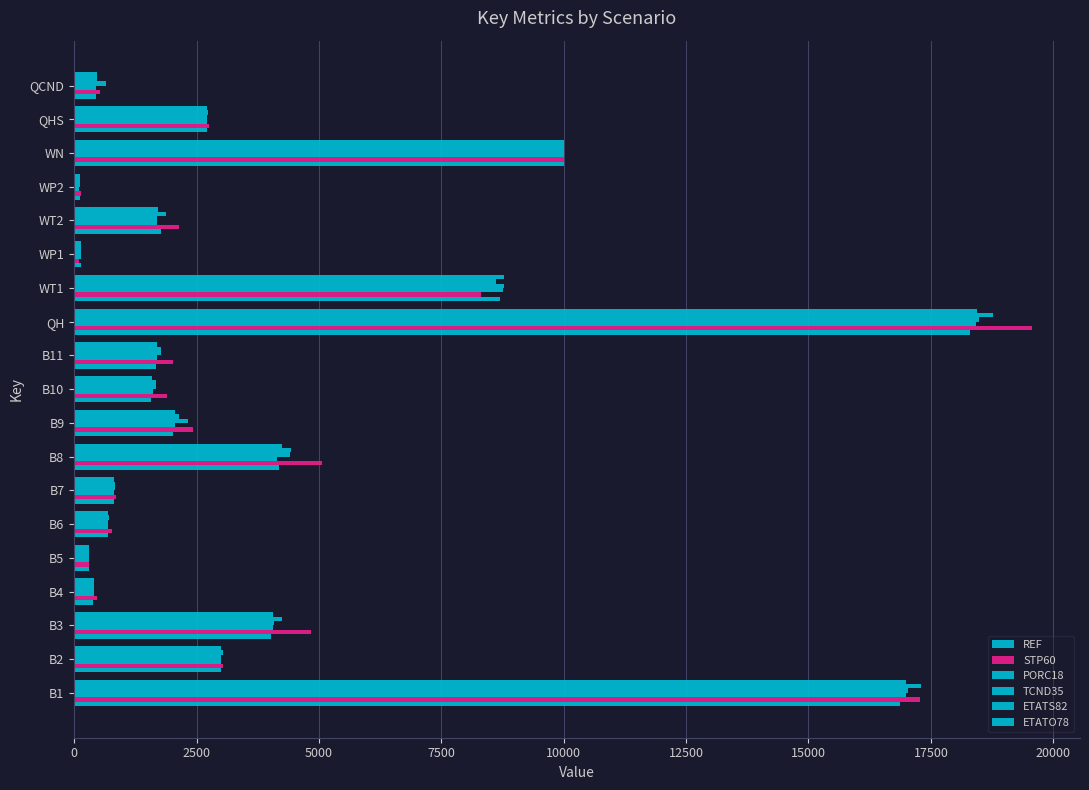

Which series has the largest total across all categories?

STP60